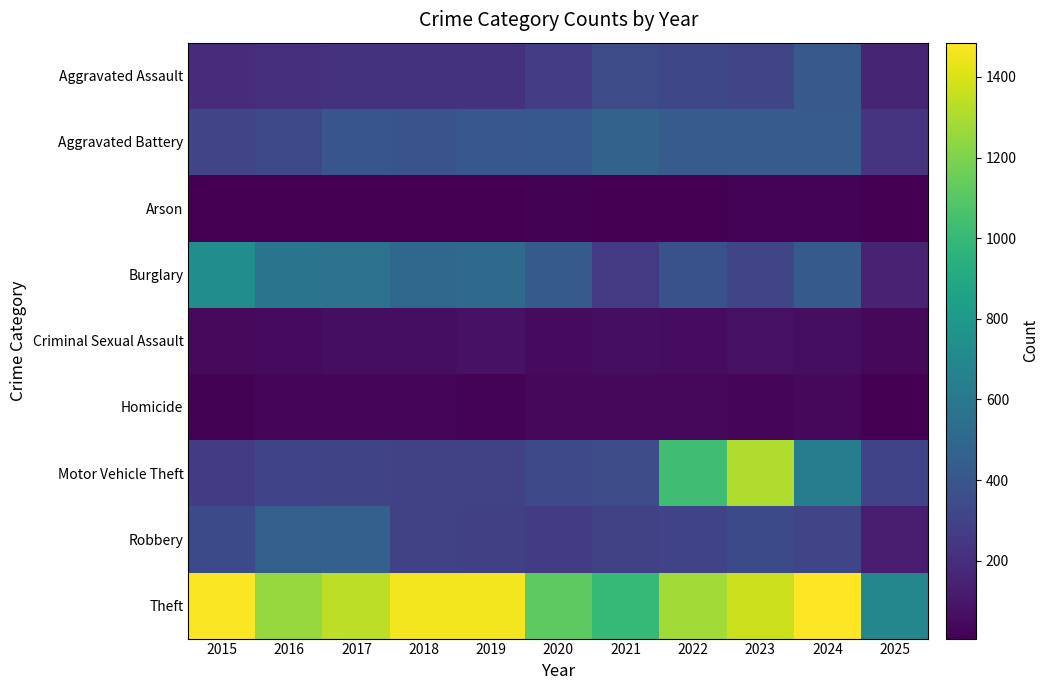

What is the total value across all series at 2017?

3403